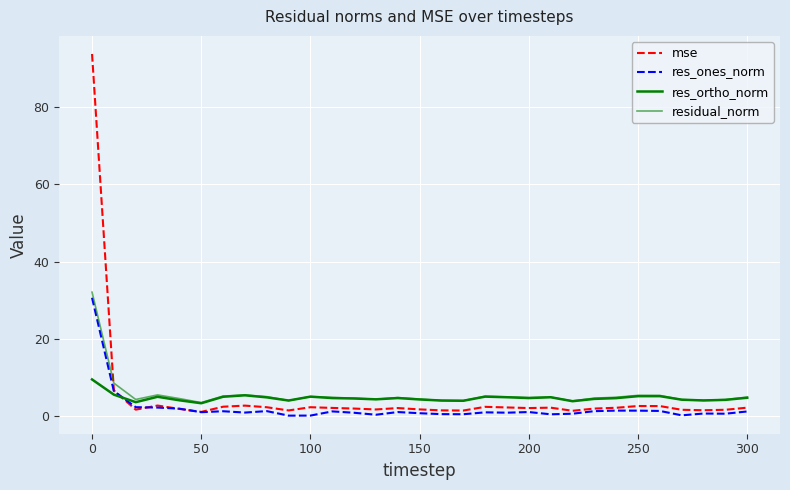

Reading left to right, list all the values displayed in this chart.

mse: 93.7	6.7	1.7	2.8	1.9	1.1	2.5	2.8	2.4	1.5	2.4	2.2	2.0	1.8	2.1	1.8	1.5	1.5	2.5	2.3	2.1	2.2	1.4	2.0	2.2	2.7	2.6	1.7	1.6	1.7	2.2
res_ones_norm: 30.7	6.5	2.4	2.3	2.0	1.1	1.3	1.0	1.3	0.2	0.2	1.3	0.9	0.4	1.1	0.8	0.6	0.5	1.0	0.9	1.1	0.5	0.7	1.3	1.5	1.5	1.4	0.3	0.7	0.7	1.3
res_ortho_norm: 9.5	5.6	3.7	5.1	4.1	3.4	5.1	5.4	4.9	4.1	5.1	4.7	4.6	4.4	4.7	4.4	4.1	4.0	5.1	4.9	4.7	4.9	3.9	4.5	4.7	5.2	5.2	4.3	4.1	4.3	4.8
residual_norm: 32.1	8.6	4.4	5.5	4.6	3.5	5.2	5.5	5.1	4.1	5.1	4.9	4.7	4.4	4.9	4.4	4.1	4.1	5.2	5.0	4.8	5.0	4.0	4.7	4.9	5.4	5.4	4.3	4.2	4.3	5.0